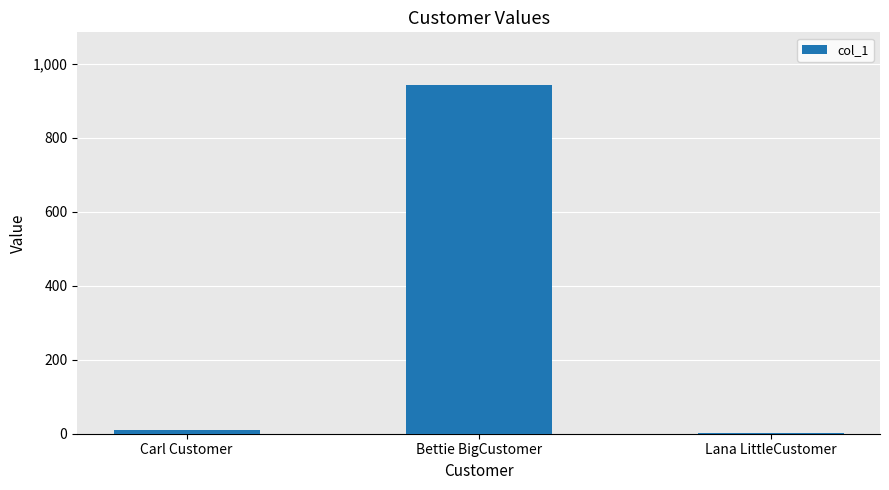

Which category has the highest value across all series?

Bettie BigCustomer